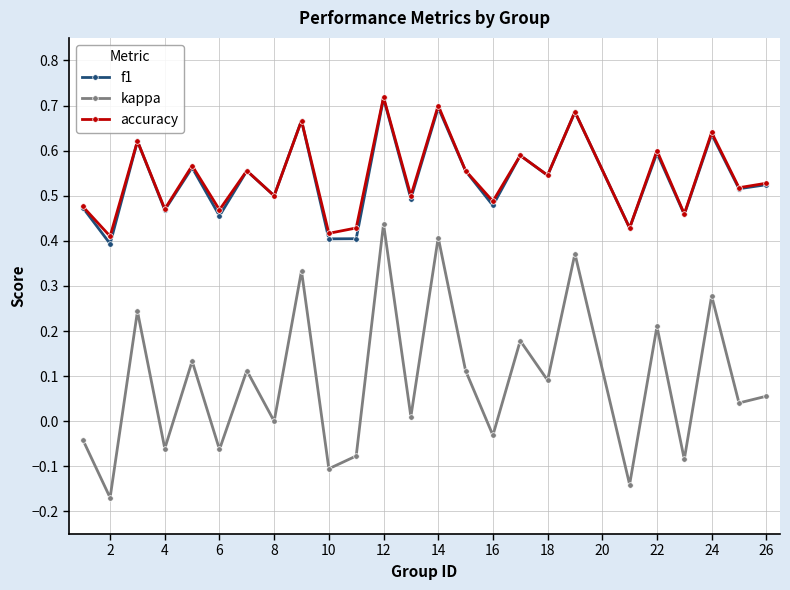

Does the chart display data point markers on the line(s)?

Yes